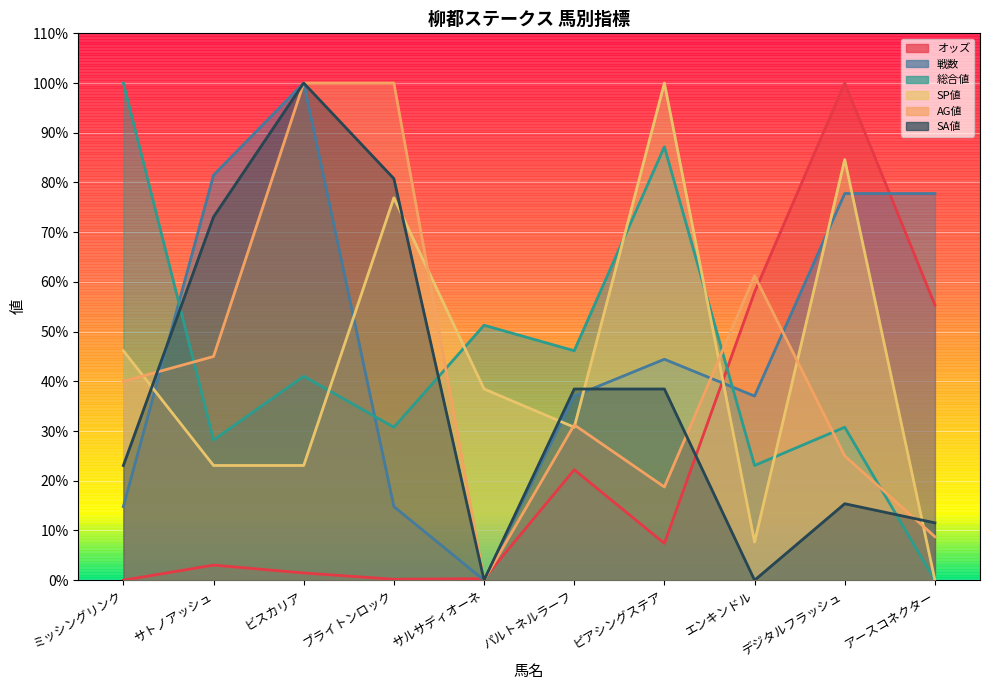

Between ブライトンロック and アースコネクター, which is larger?

アースコネクター